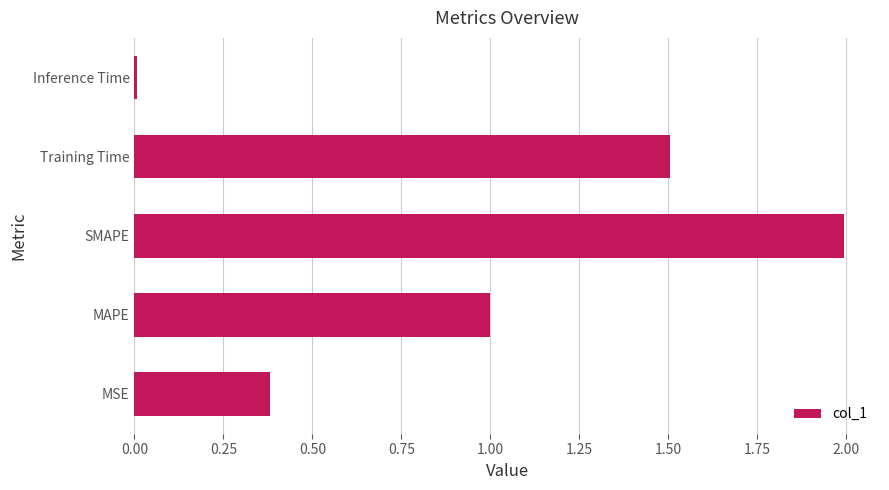

Rank the categories by value from highest to lowest.

SMAPE, Training Time, MAPE, MSE, Inference Time